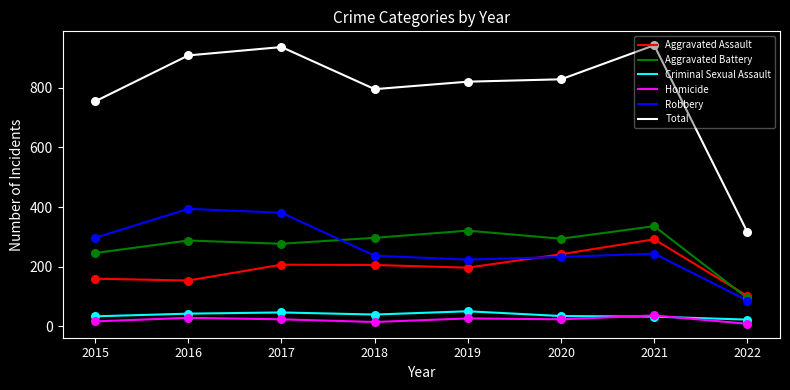

What is the spread (max minus min) of values at 2016?

879